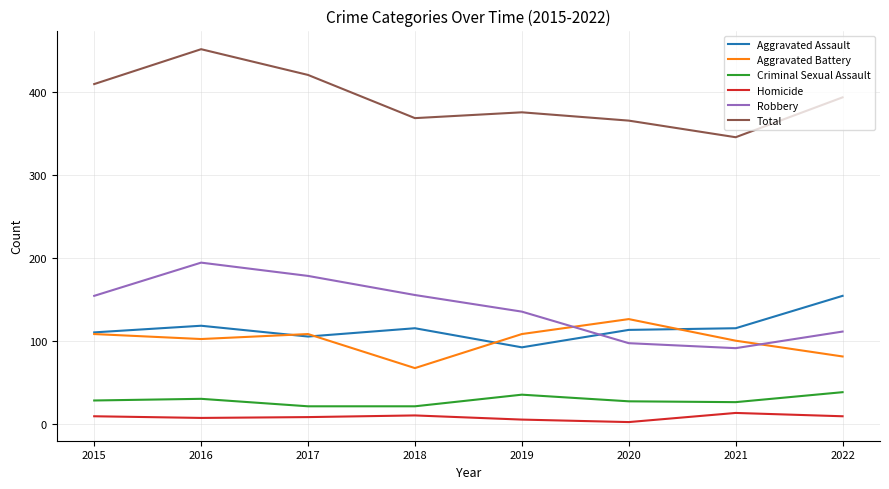

True or false: Aggravated Battery and Homicide intersect in this chart.

False